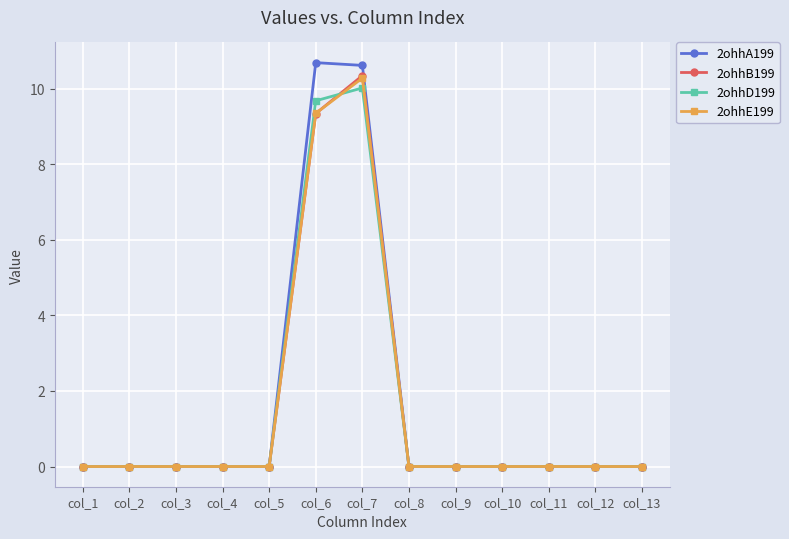

Which series has the widest spread of values?

2ohhA199